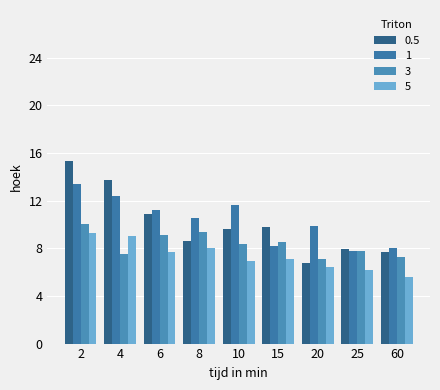

Is the value of 1 at 15 greater than the value of 3 at 4?

Yes